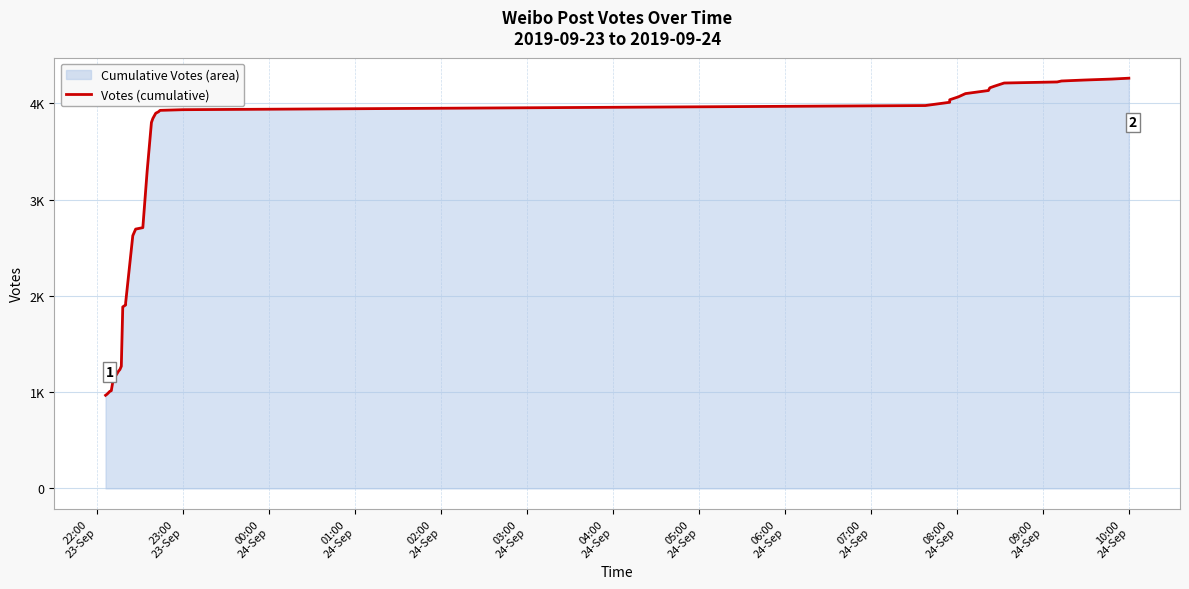

Reading right to left, transcribe all the data shown in this chart.

4260	4251	4241	4231	4221	4210	4176	4160	4132	4100	4066	4036	4010	3976	3933	3926	3912	3896	3842	3800	3293	2708	2693	2625	1926	1919	1905	1885	1278	1269	1235	1217	1168	1153	1104	1015	1008	978	967